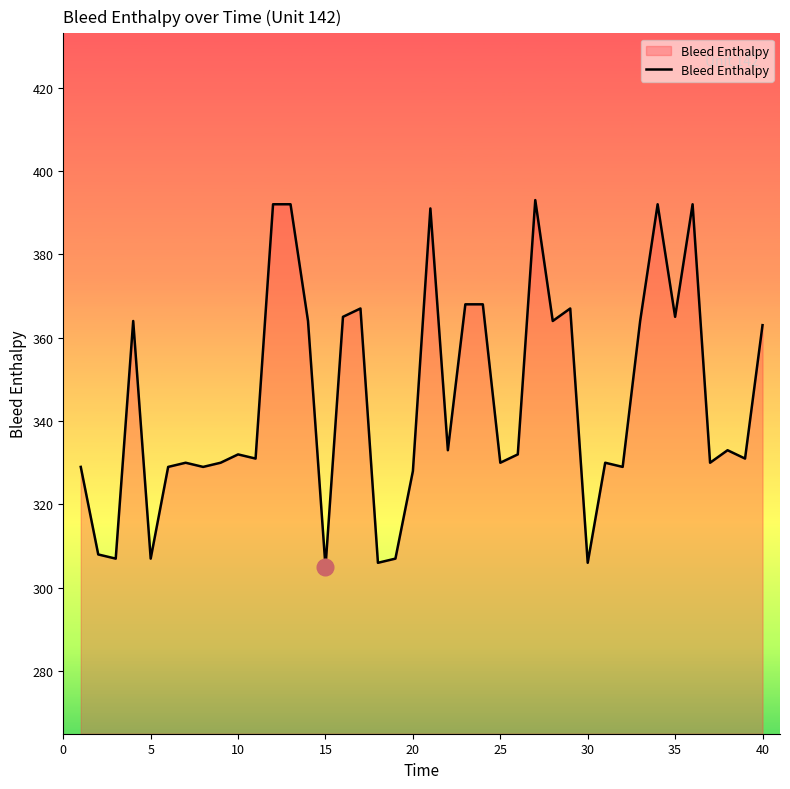

What is the sum of all values?

13803